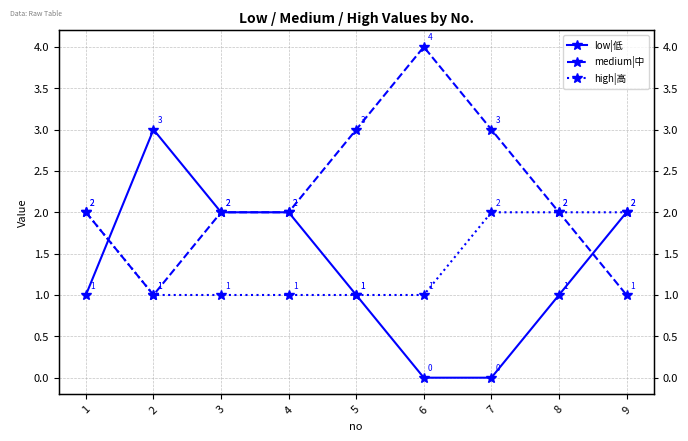

True or false: high|高 and medium|中 intersect in this chart.

False